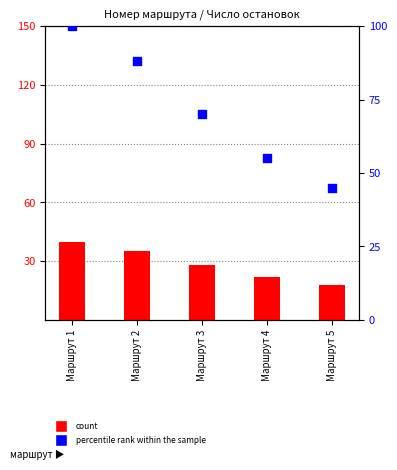

At how many categories does at least one series exceed 79?

2